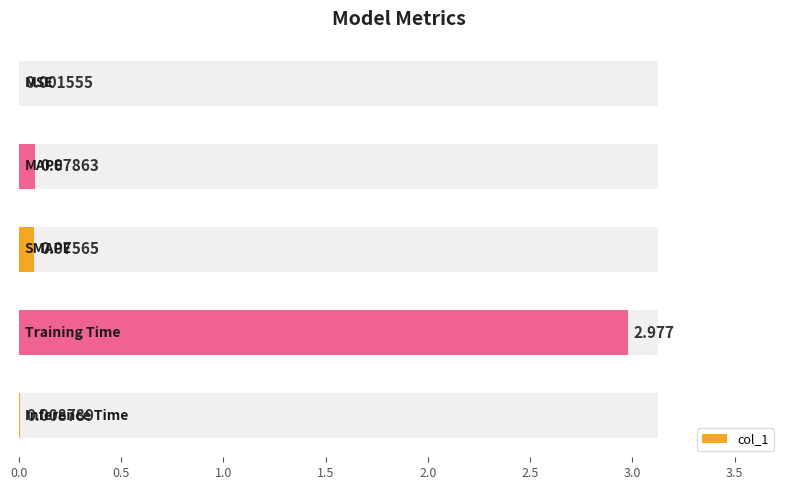

What value does the data have at 1.5?

3.0